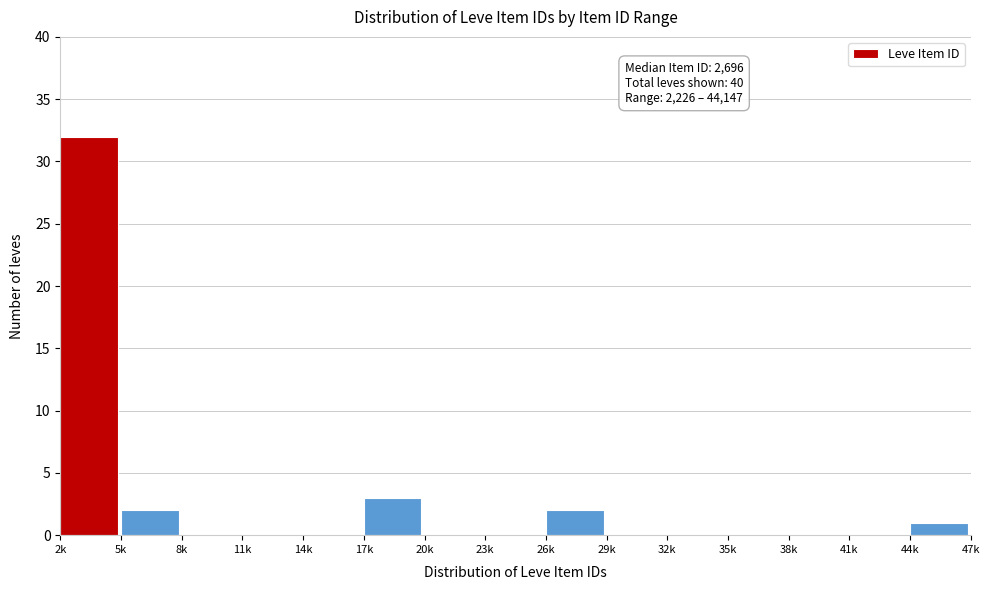

What is the maximum value shown in the chart?

32